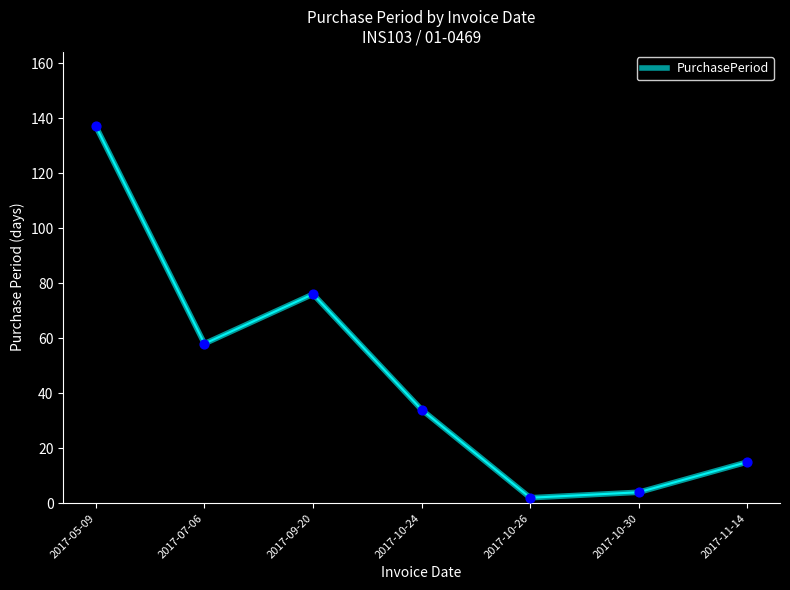

Which has a higher value, 2017-11-14 or 2017-09-20?

2017-09-20